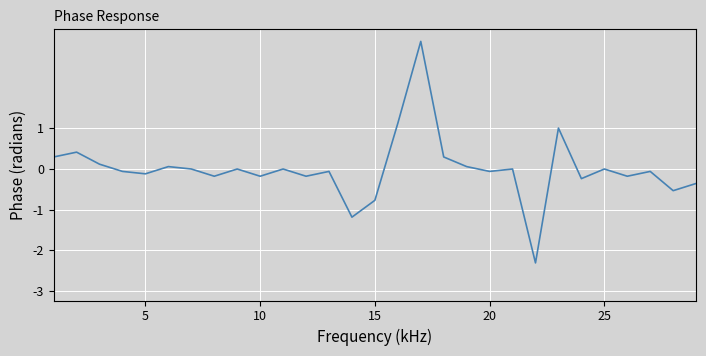

What is the minimum value shown in the chart?

-2.3